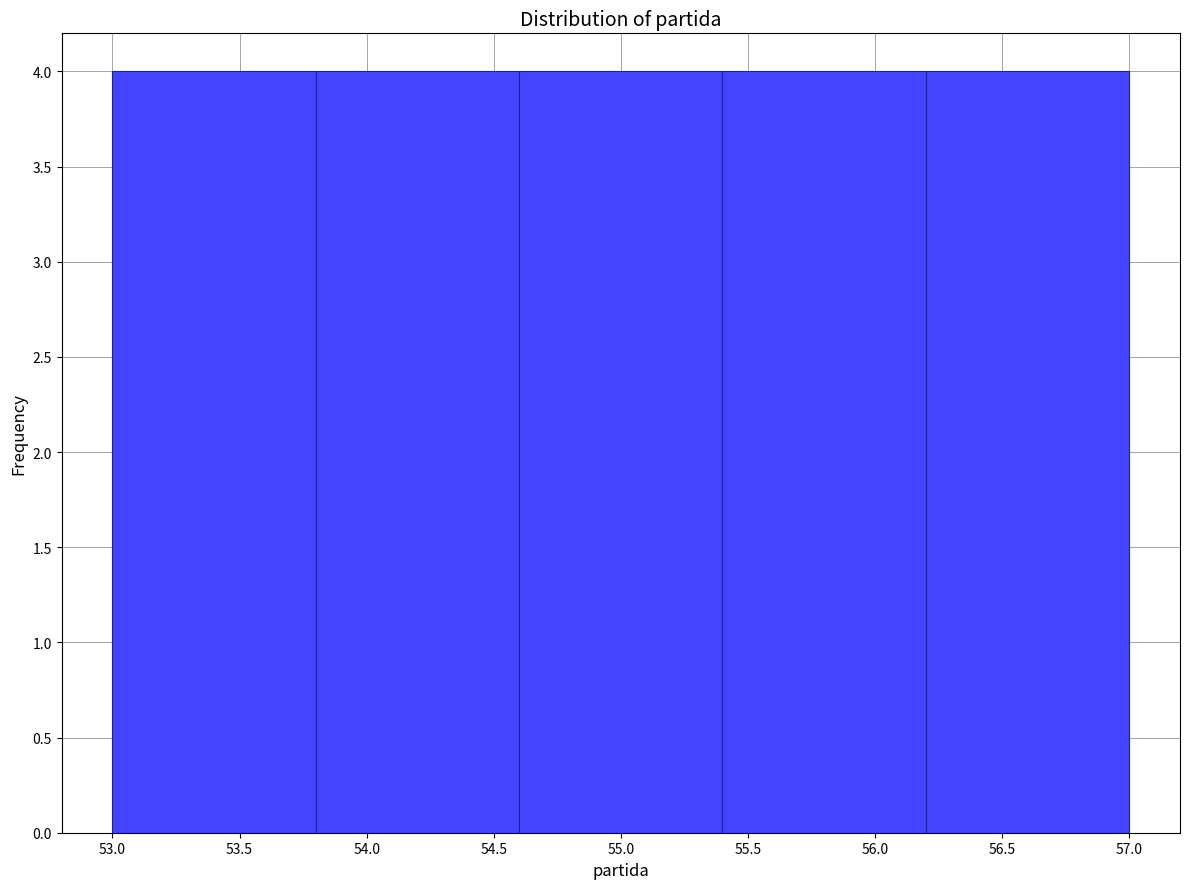

Reading left to right, transcribe this chart: for each bar, give the range it covers on the x-axis and its height. The values are not printed on the chart, so give them approximately, as read against the axis.

53.0 to 53.8: 4
53.8 to 54.6: 4
54.6 to 55.4: 4
55.4 to 56.2: 4
56.2 to 57.0: 4